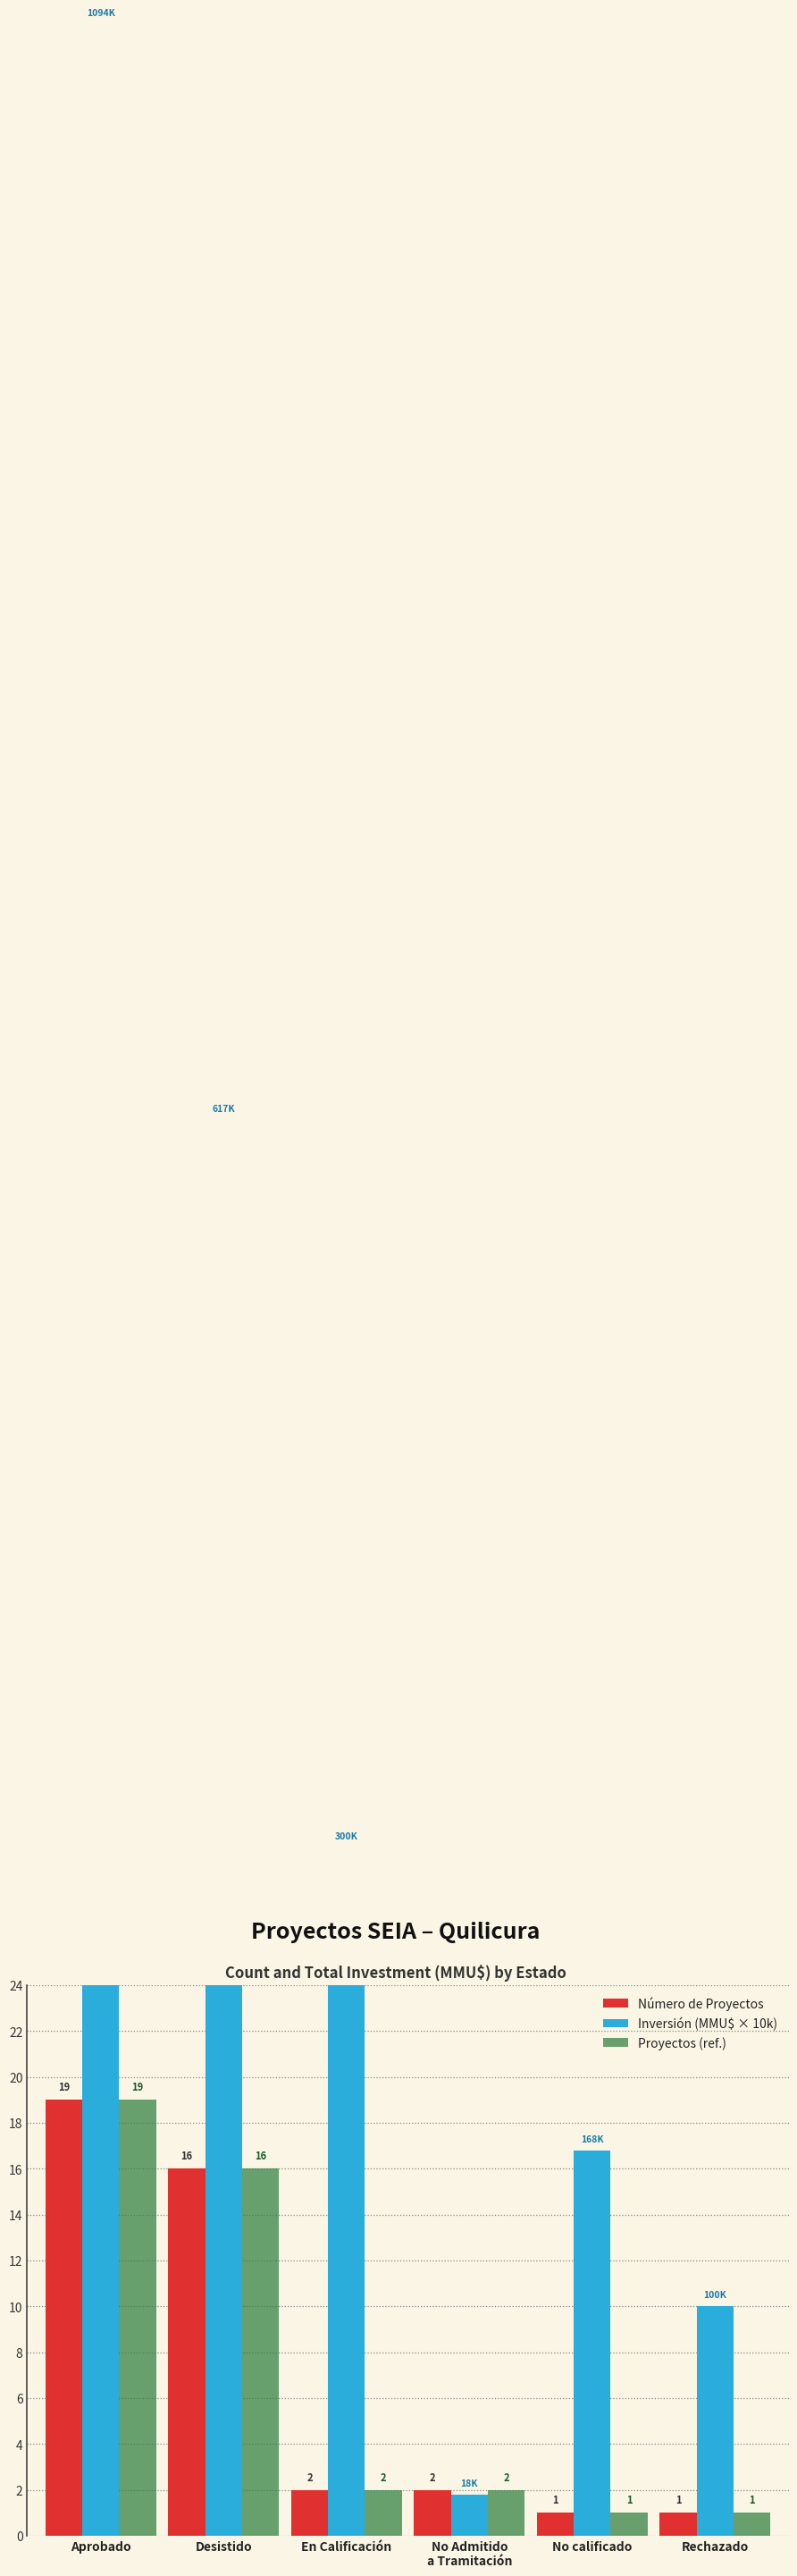

How many groups of bars are there?

6